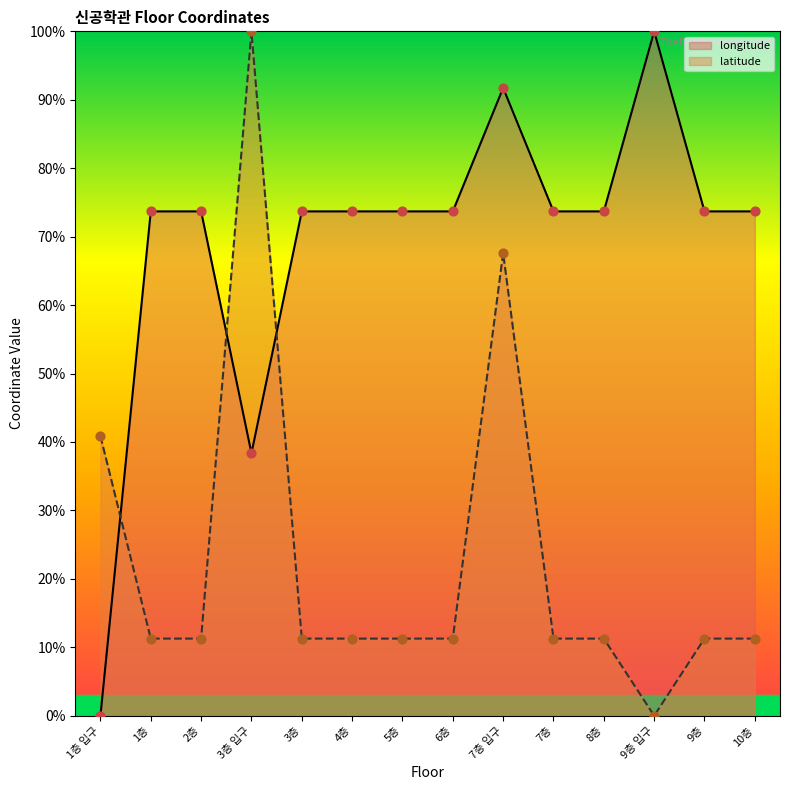

At how many categories does at least one series exceed 0?

14